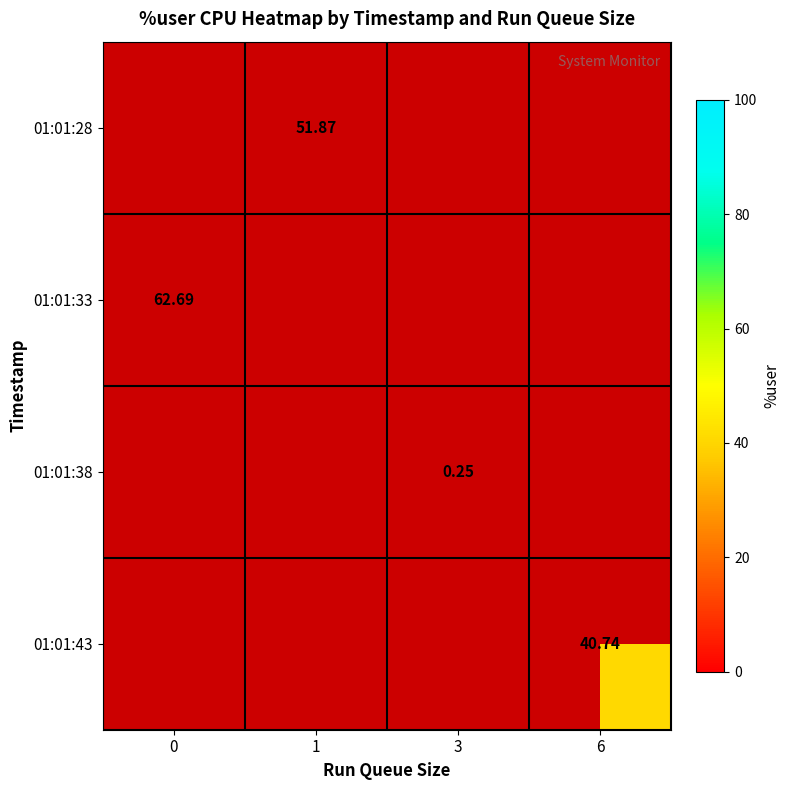

Rank the categories by 01:01:38 value from lowest to highest.

0, 1, 3, 6